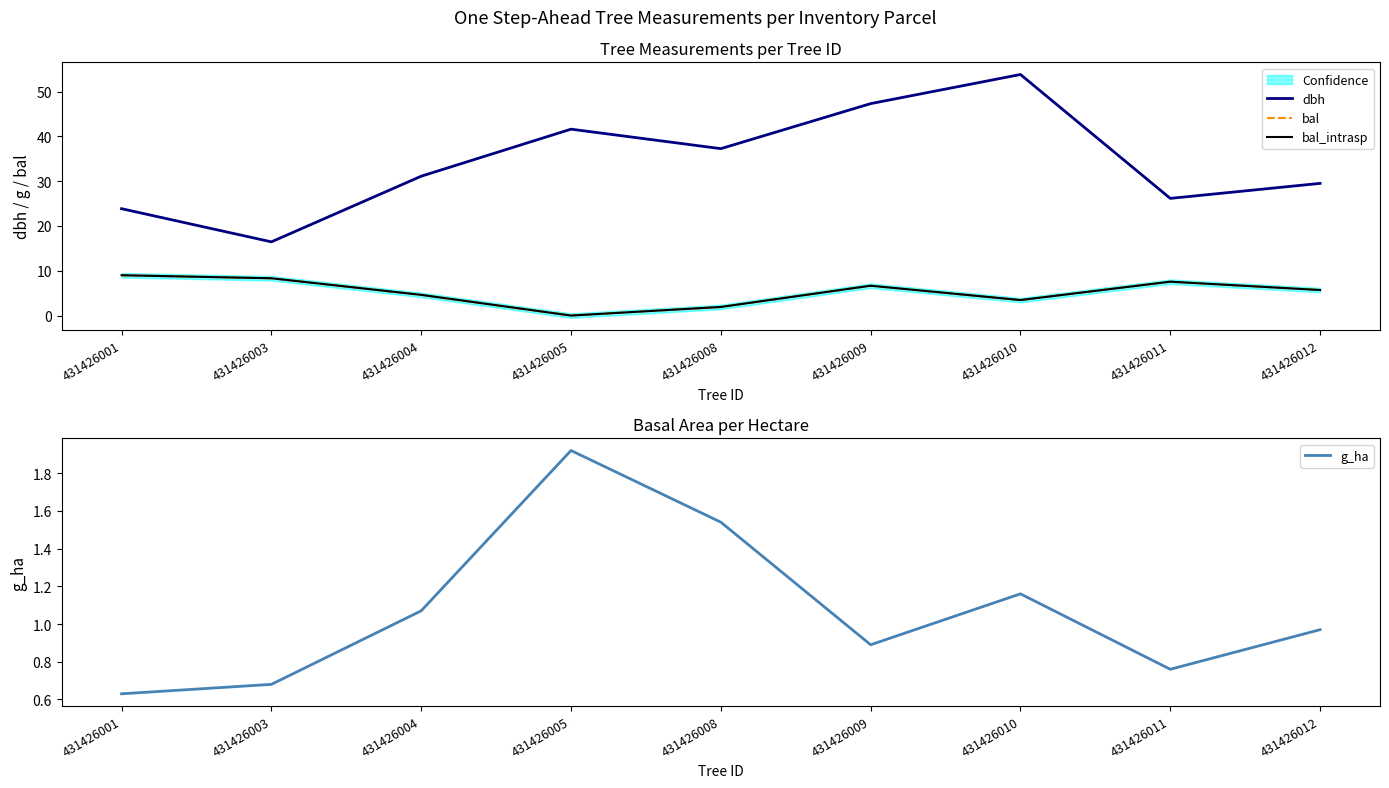

Reading left to right, what are all the values shown in this chart?

dbh: 431426001=23.9	431426003=16.4	431426004=31.1	431426005=41.6	431426008=37.2	431426009=47.3	431426010=53.8	431426011=26.1	431426012=29.5
bal: 431426001=9.0	431426003=8.3	431426004=4.6	431426005=0.0	431426008=1.9	431426009=6.7	431426010=3.5	431426011=7.6	431426012=5.7
bal_intrasp: 431426001=9.0	431426003=8.3	431426004=4.6	431426005=0.0	431426008=1.9	431426009=6.7	431426010=3.5	431426011=7.6	431426012=5.7
g_ha: 431426001=0.6	431426003=0.7	431426004=1.1	431426005=1.9	431426008=1.5	431426009=0.9	431426010=1.2	431426011=0.8	431426012=1.0